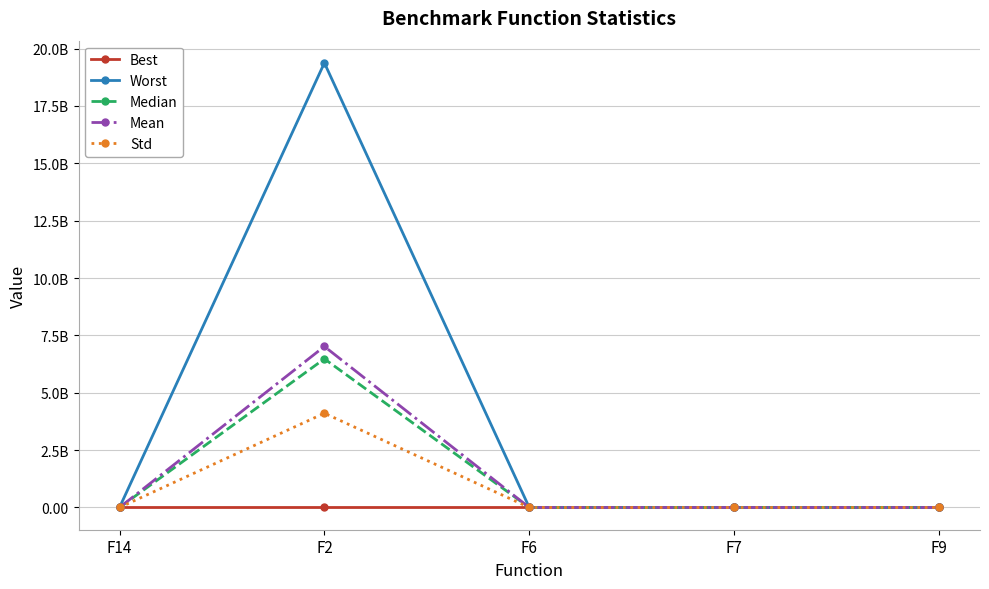

Does the chart have visible grid lines?

Yes